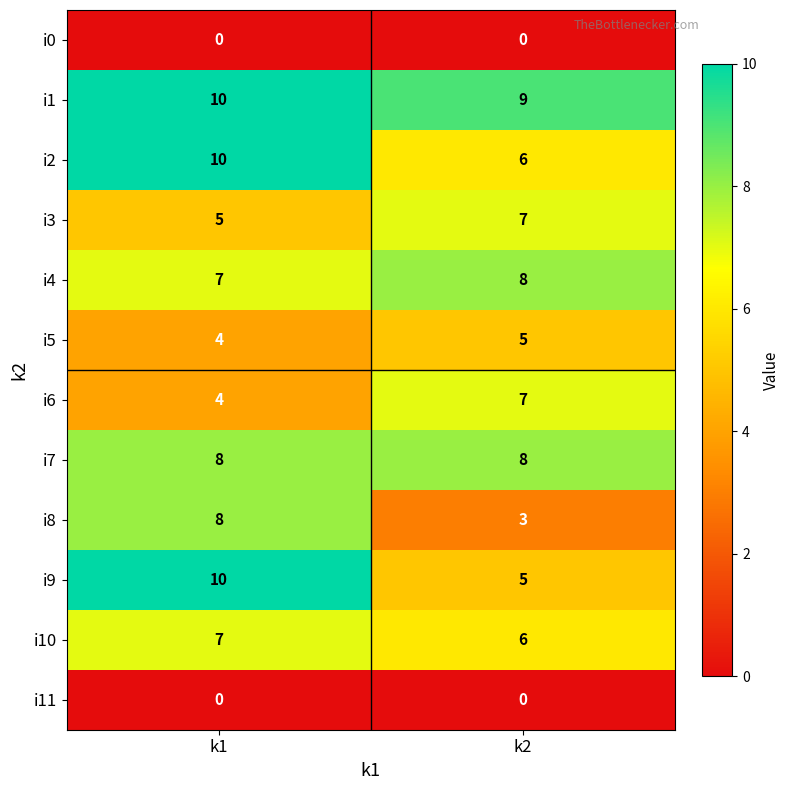

What is the difference between the i6 values at k2 and k1?

3